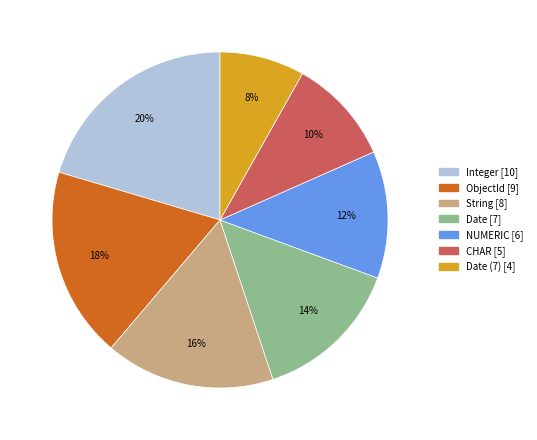

Is there any slice that represents more than half of the pie?

No